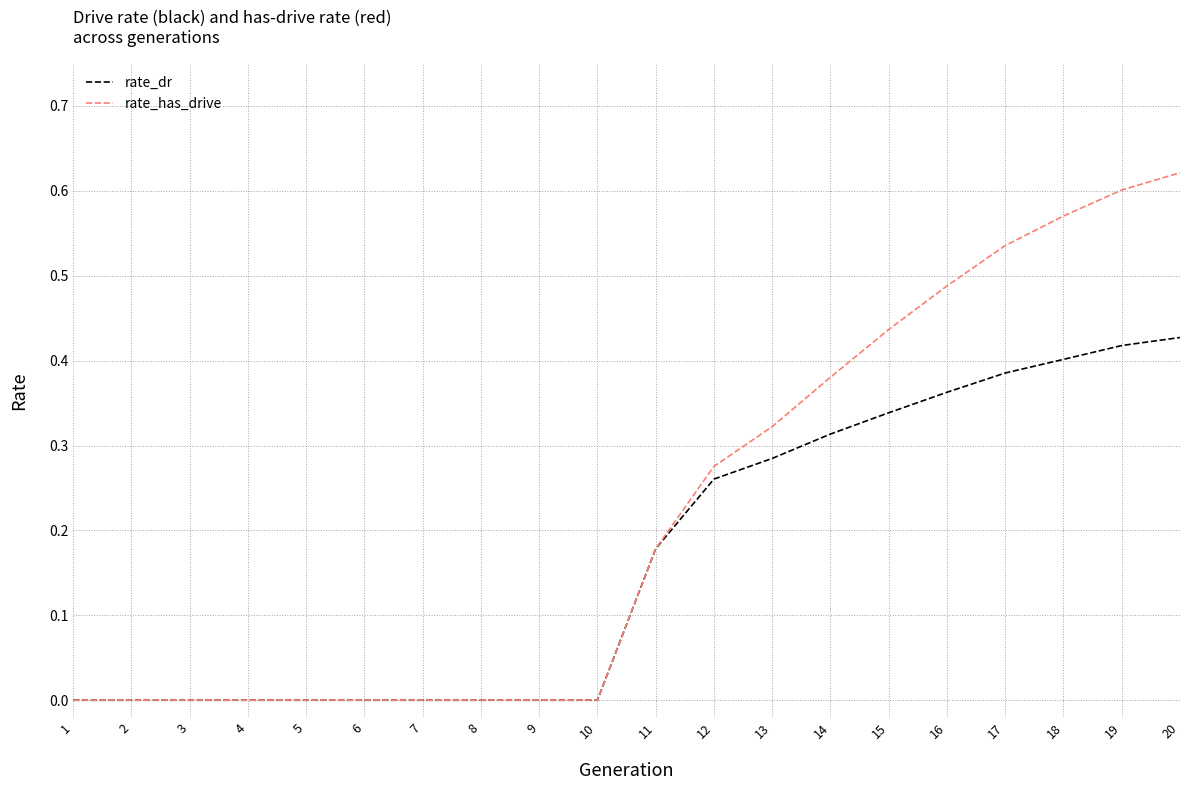

Is it true that rate_has_drive equals 0.0 at 10?

True